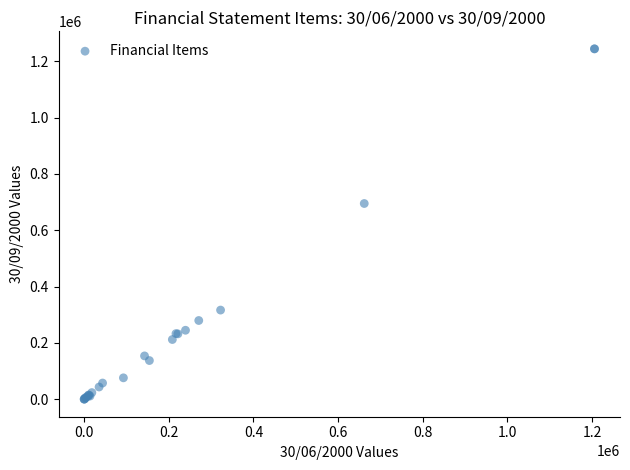

What Y value in the scatter plot is closest to 622053?

694909.0